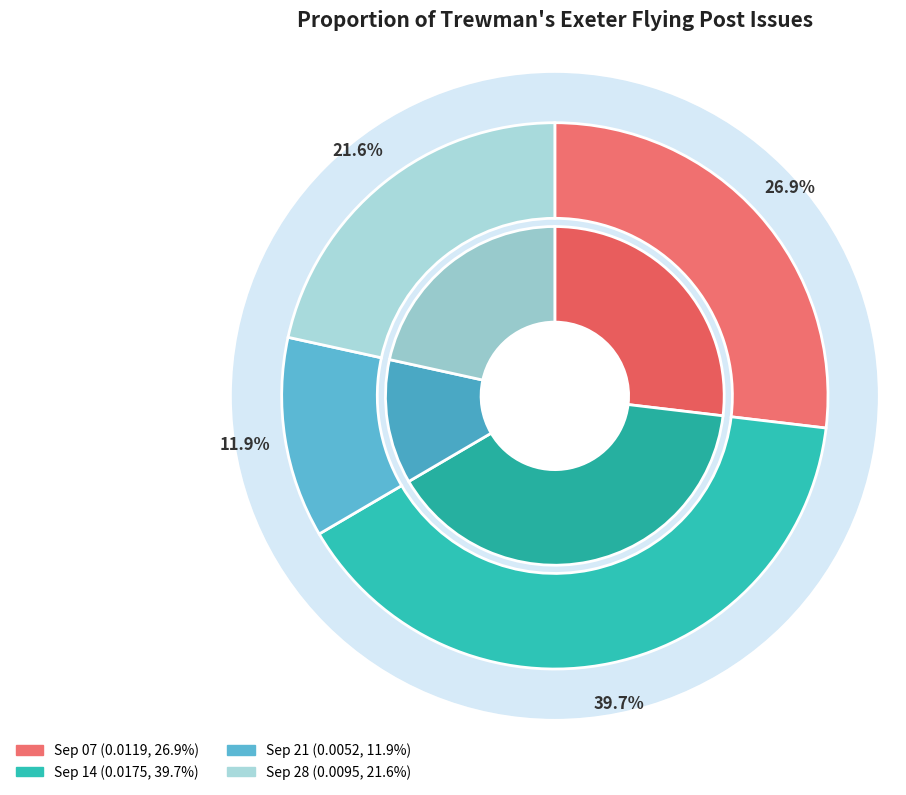

Count the number of slices in the pie.

4